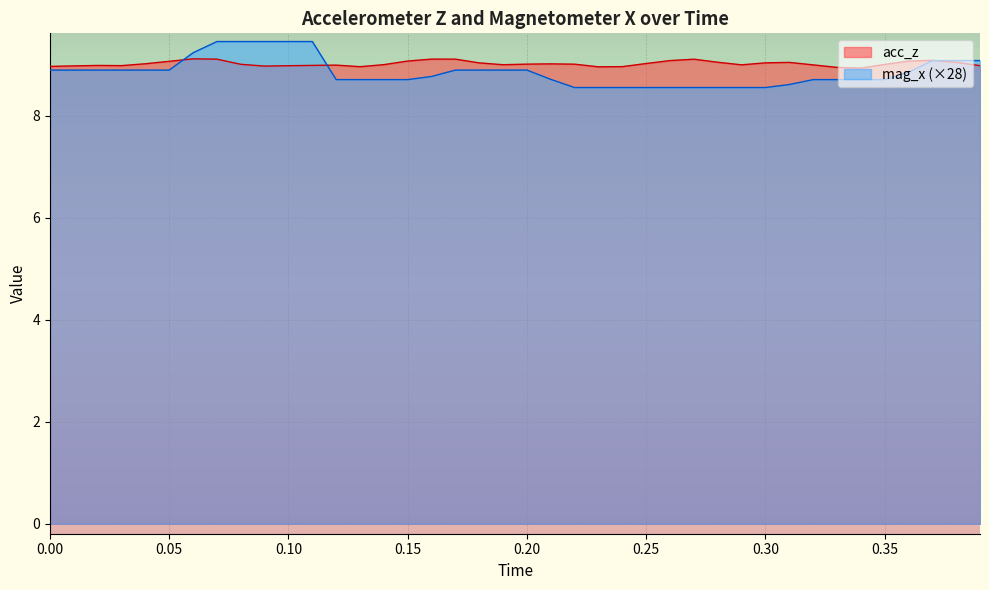

How many times do mag_x and acc_z cross each other?

3